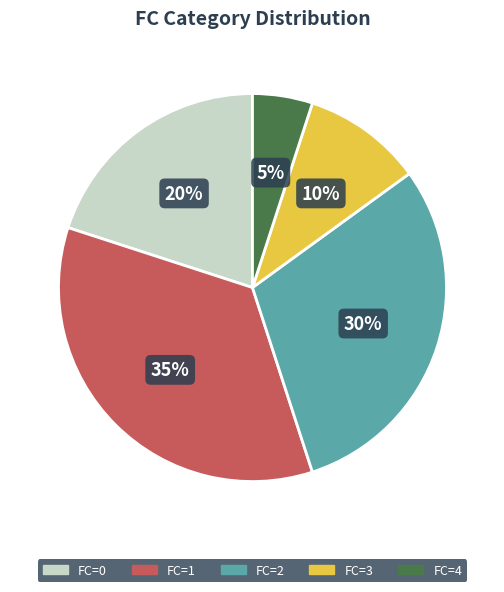

Which has a higher value, FC=3 or FC=1?

FC=1